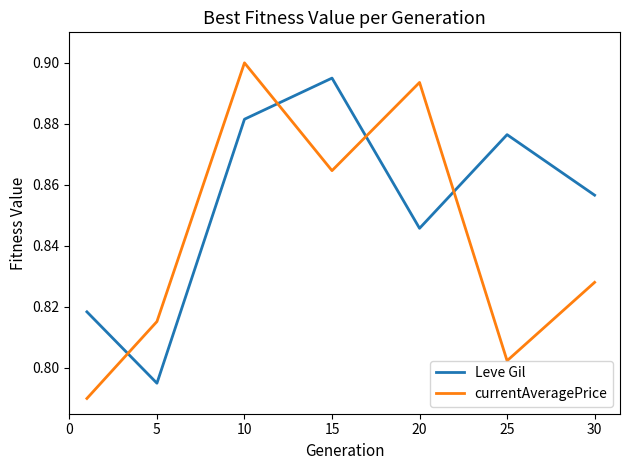

Which series has the widest spread of values?

currentAveragePrice